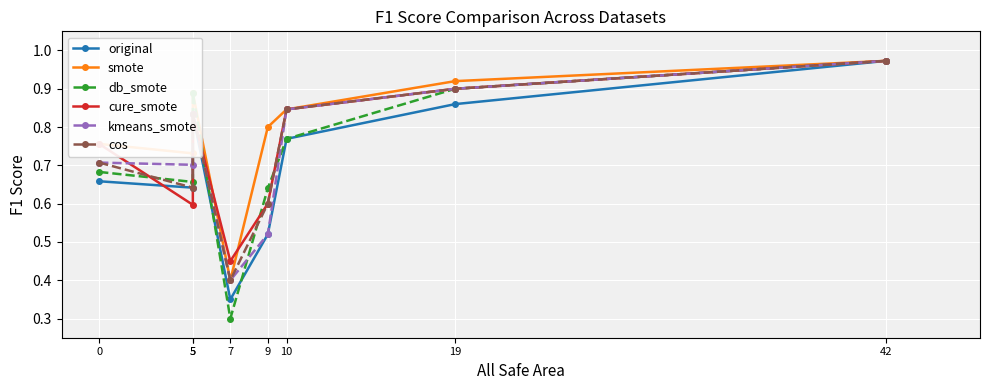

Between 0 and 9, which series saw the biggest shift?

kmeans_smote